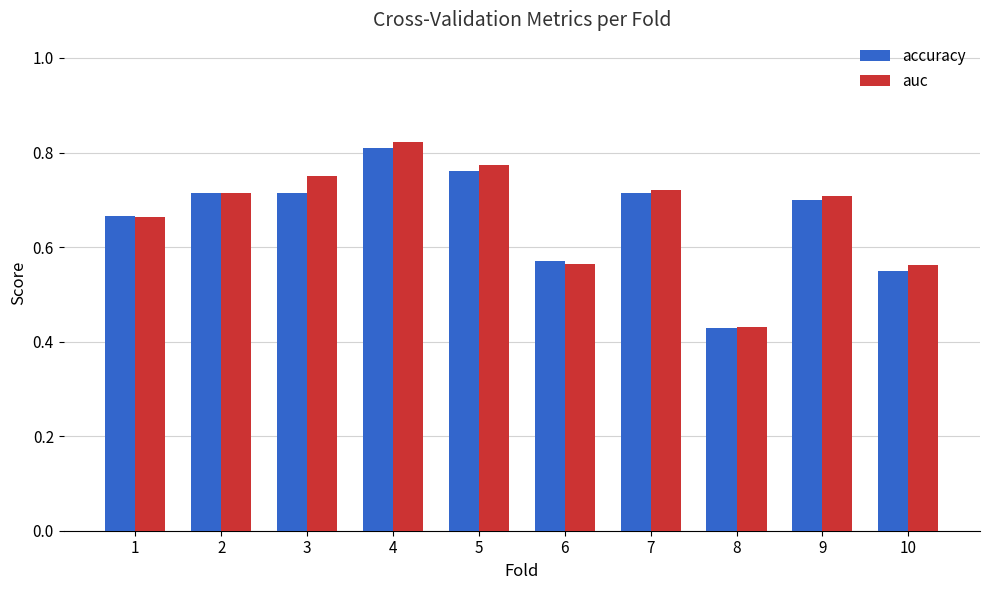

Which label corresponds to the smallest value in the chart?

8